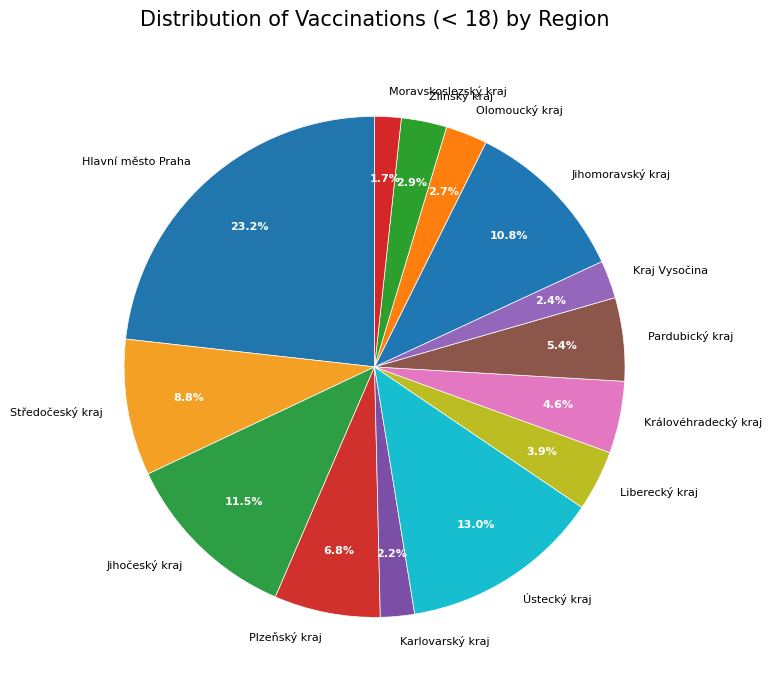

Between Plzeňský kraj and Pardubický kraj, which is larger?

Plzeňský kraj